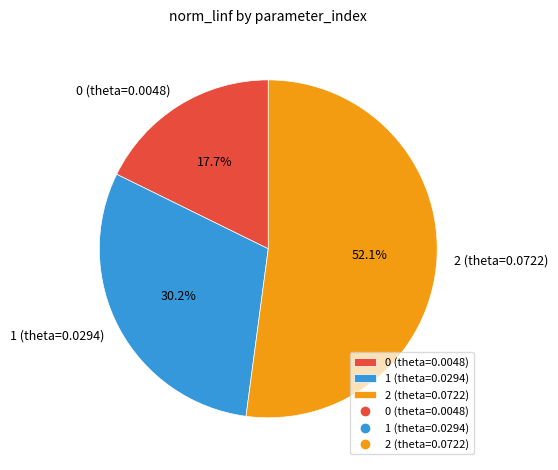

Count the number of slices in the pie.

3